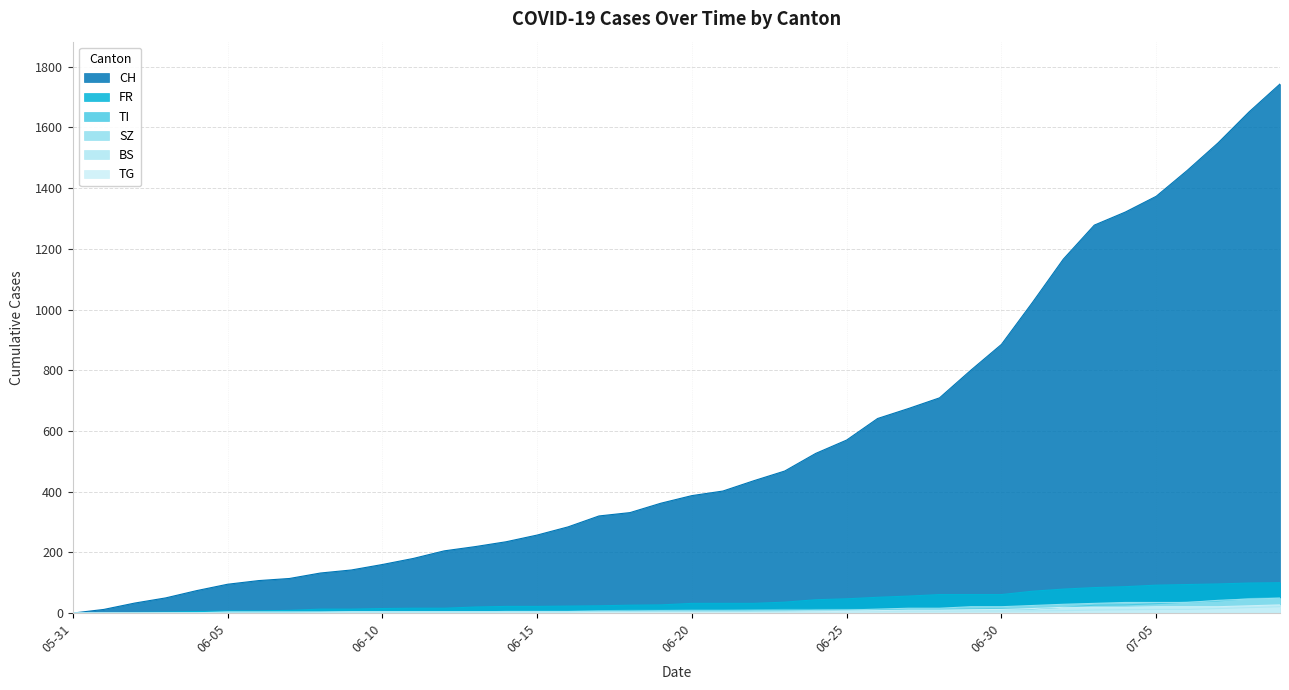

The value of SZ at 2020-06-13 is 1. True or false?

False